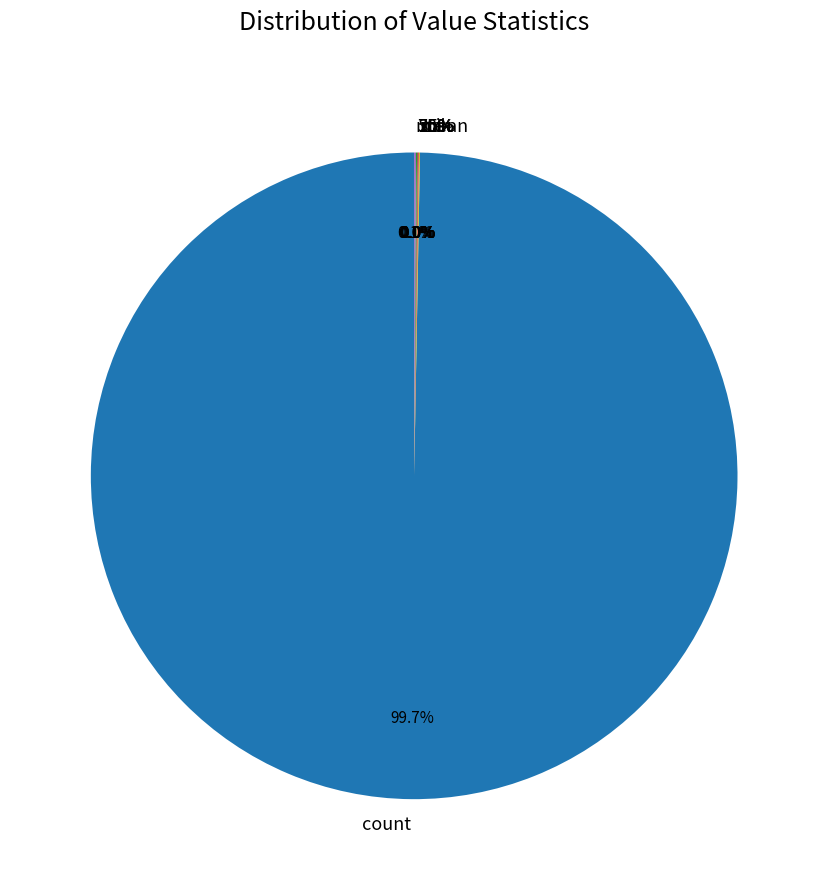

How many slices are in this pie chart?

8